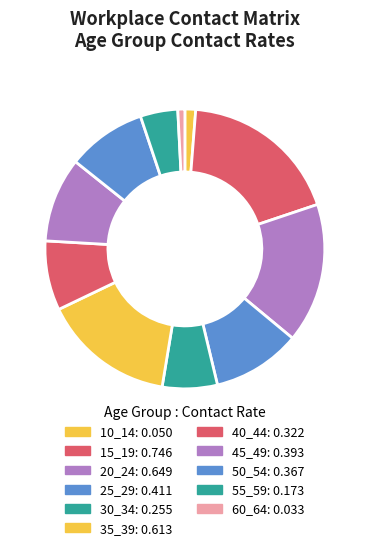

What is the largest slice in the pie chart?

15_19